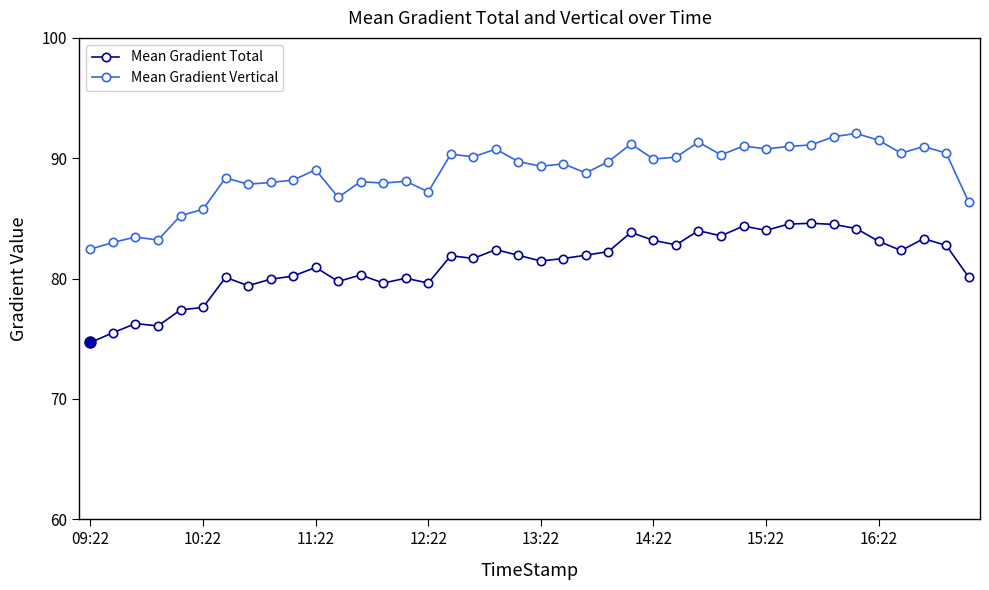

True or false: Mean Gradient Total and Mean Gradient Vertical cross at least once.

False